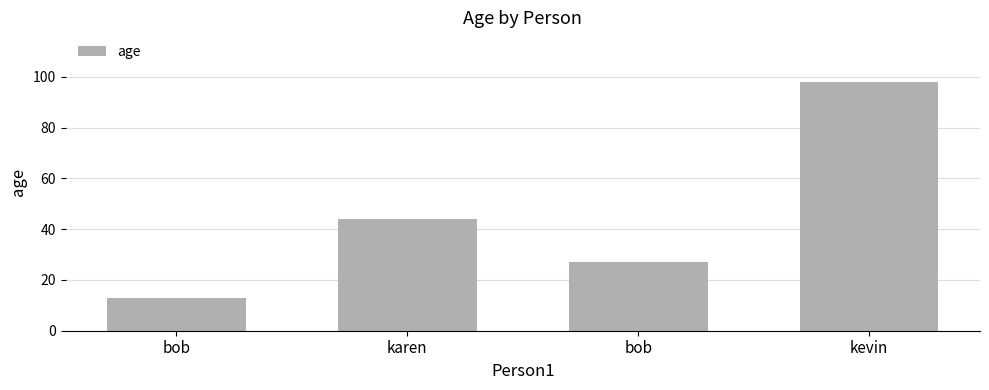

Rank the categories by value from lowest to highest.

bob, bob, karen, kevin